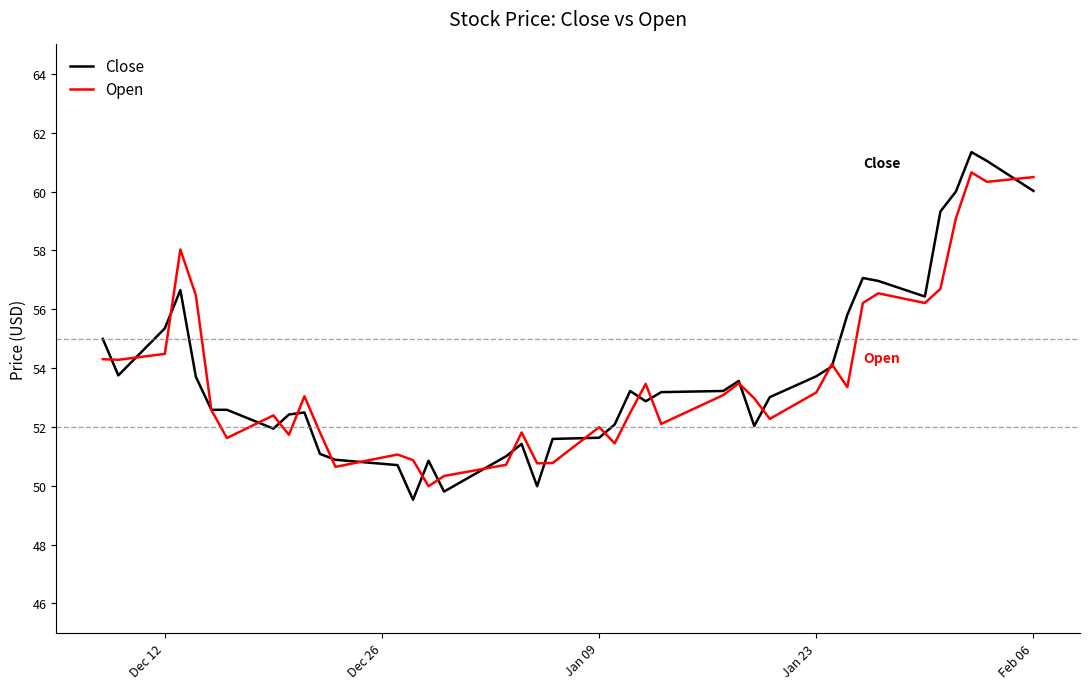

What is the greatest value displayed?

61.3